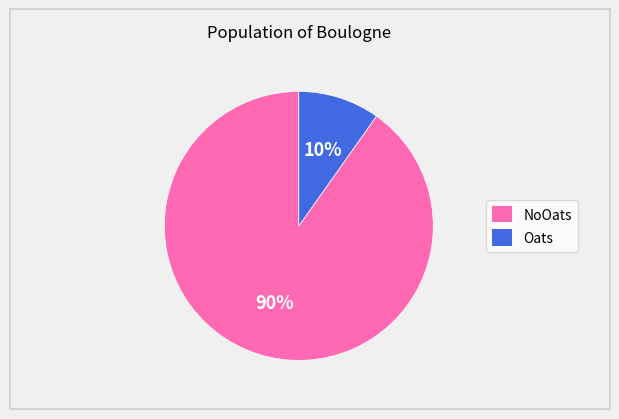

What is the majority slice?

NoOats